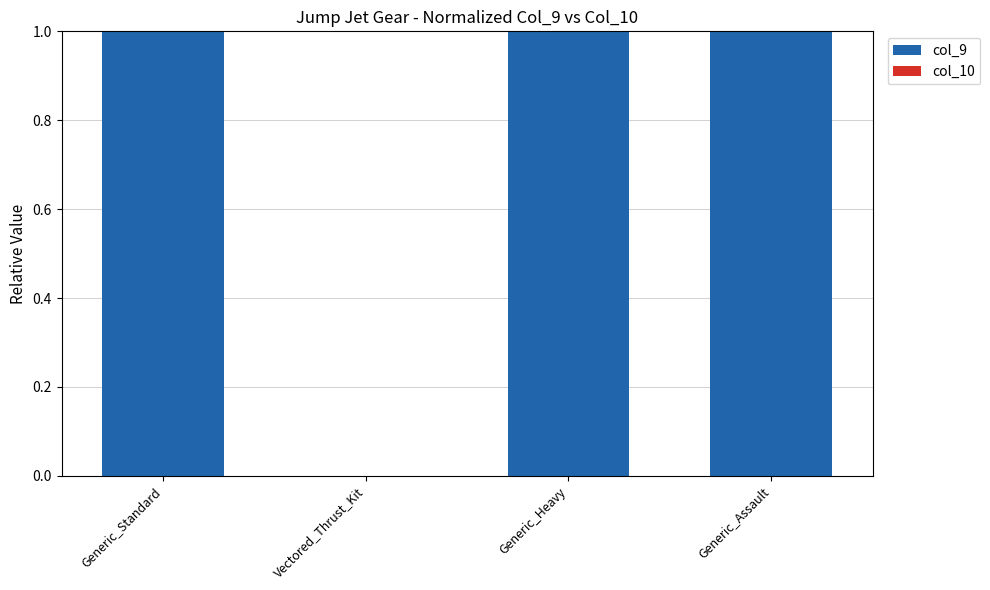

Are the bars horizontal?

No